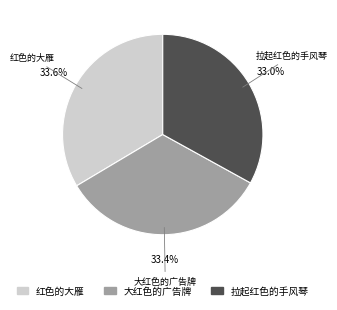

How many segments does this pie chart have?

3